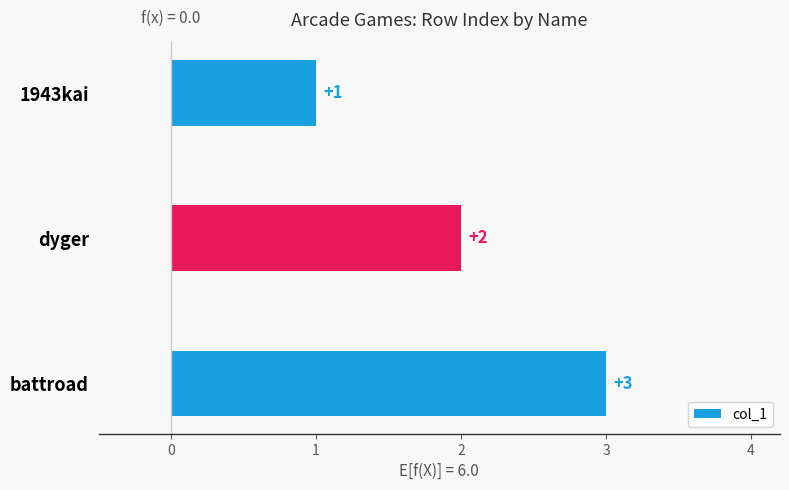

Which category has the lowest value across all series?

1943kai